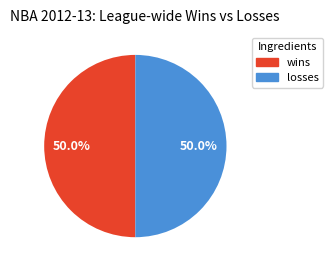

What percentage is NOT represented by losses?

50.0%